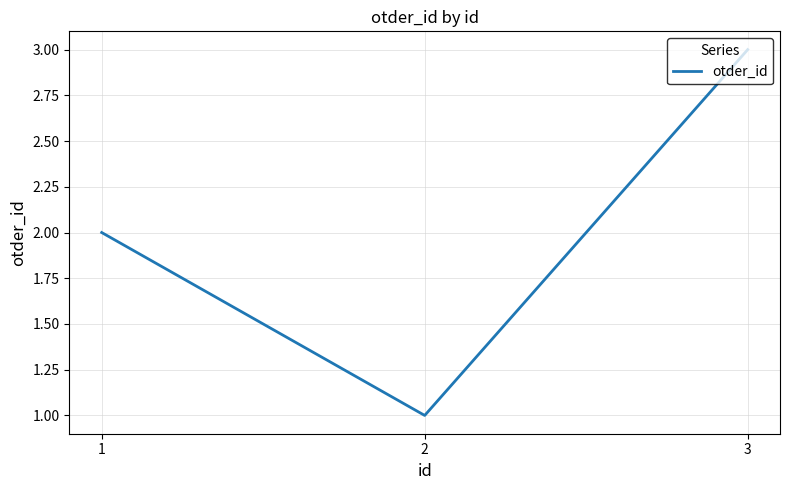

Count the values in the range 1 to 3.

3